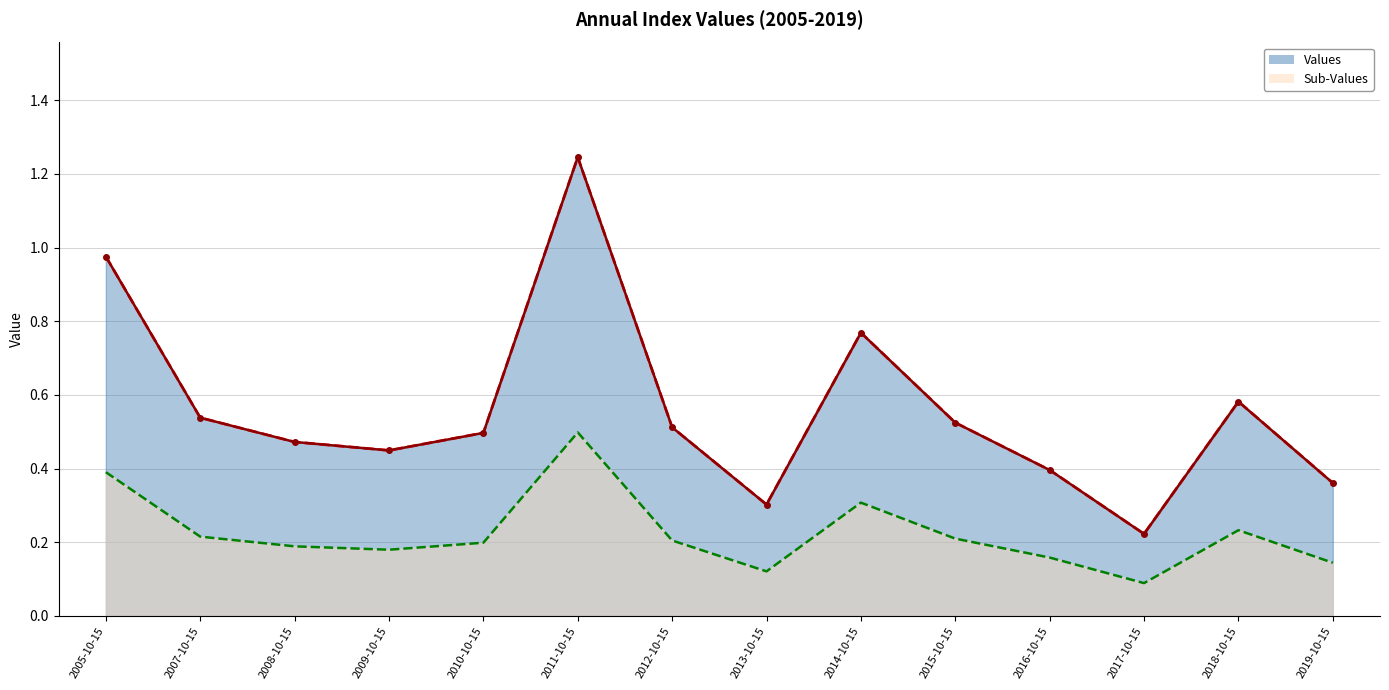

Reading left to right, extract all data points from this chart.

1.0	0.5	0.5	0.4	0.5	1.2	0.5	0.3	0.8	0.5	0.4	0.2	0.6	0.4